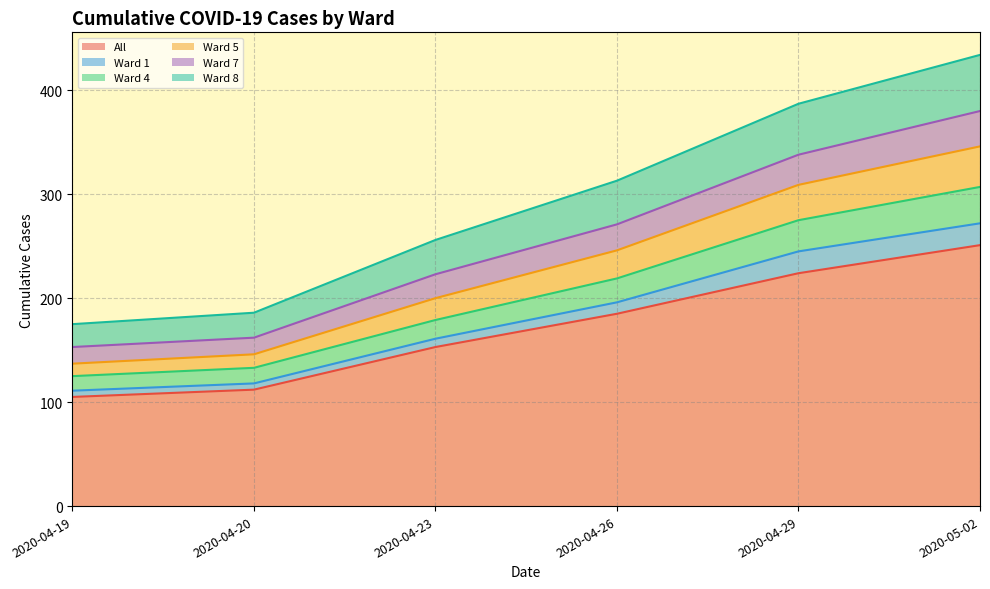

What is the label of the 4th point from the left?

2020-04-26